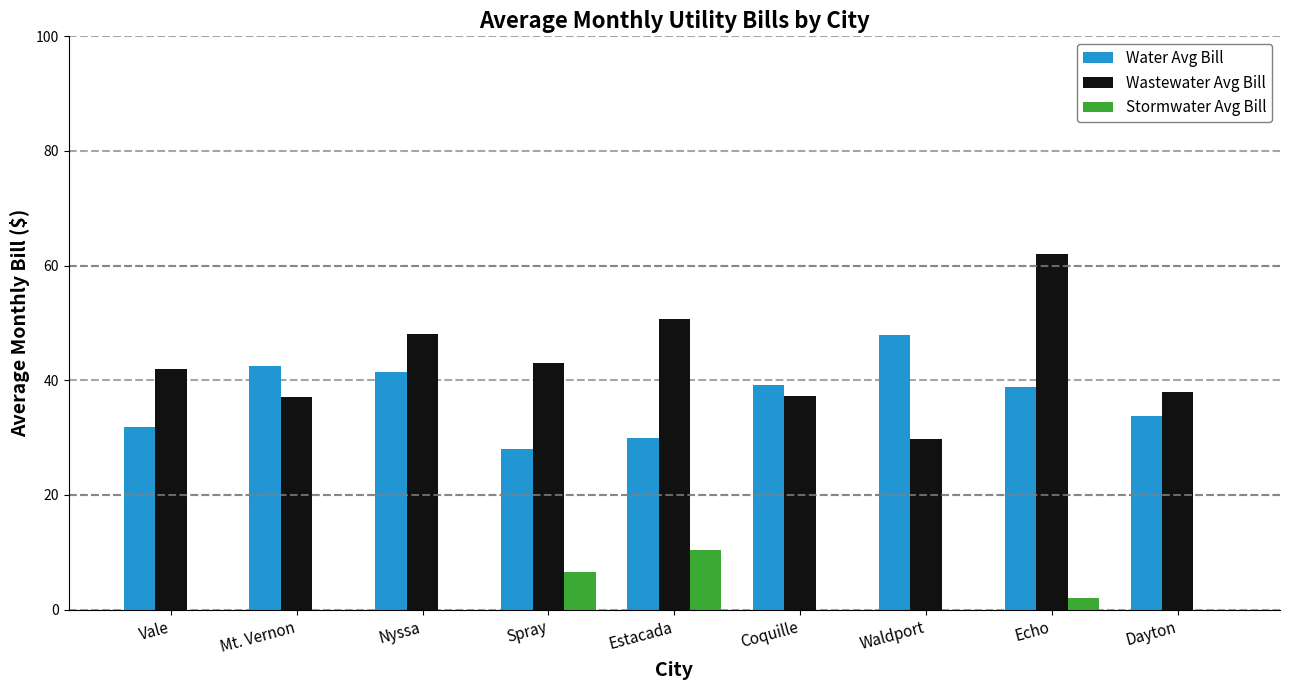

At which category is the sum across all series the highest?

Echo